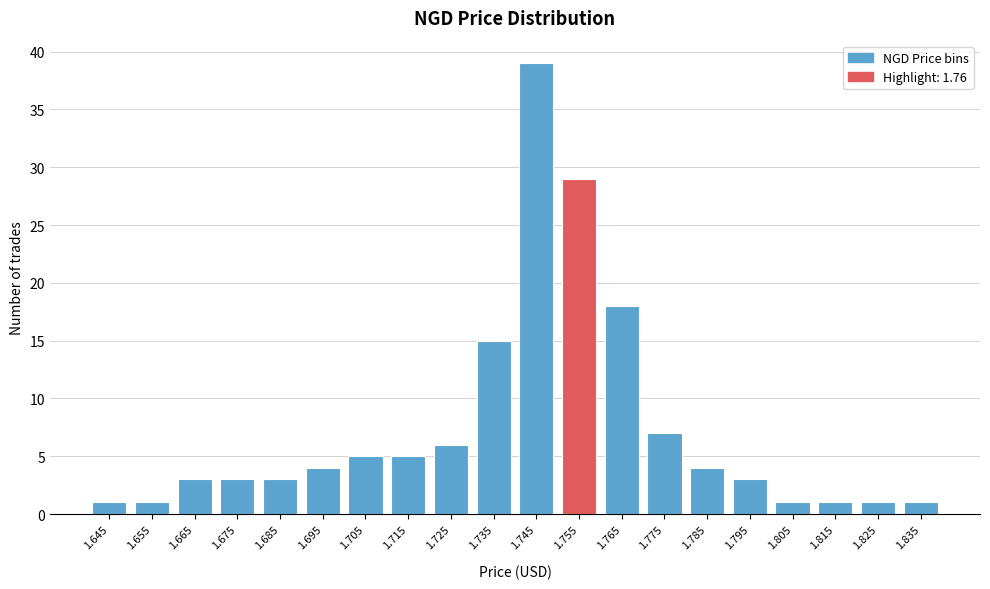

Reading left to right, transcribe all the data shown in this chart.

1	1	3	3	3	4	5	5	6	15	39	29	18	7	4	3	1	1	1	1